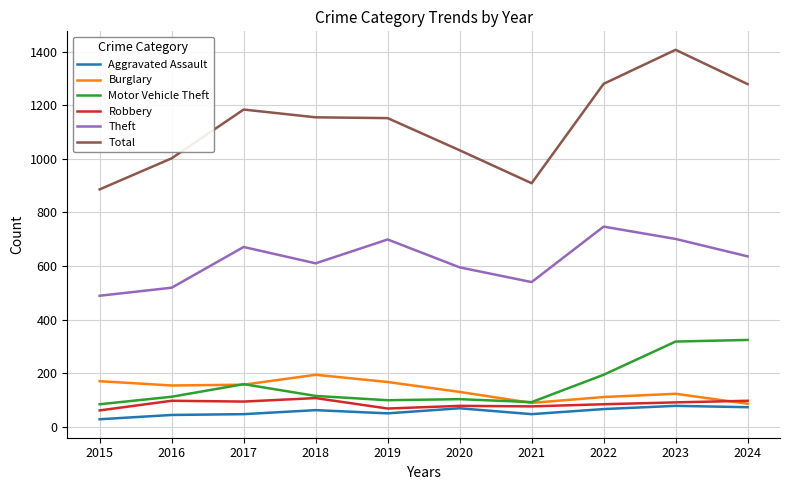

Is the value of Theft at 2022 greater than the value of Total at 2016?

No